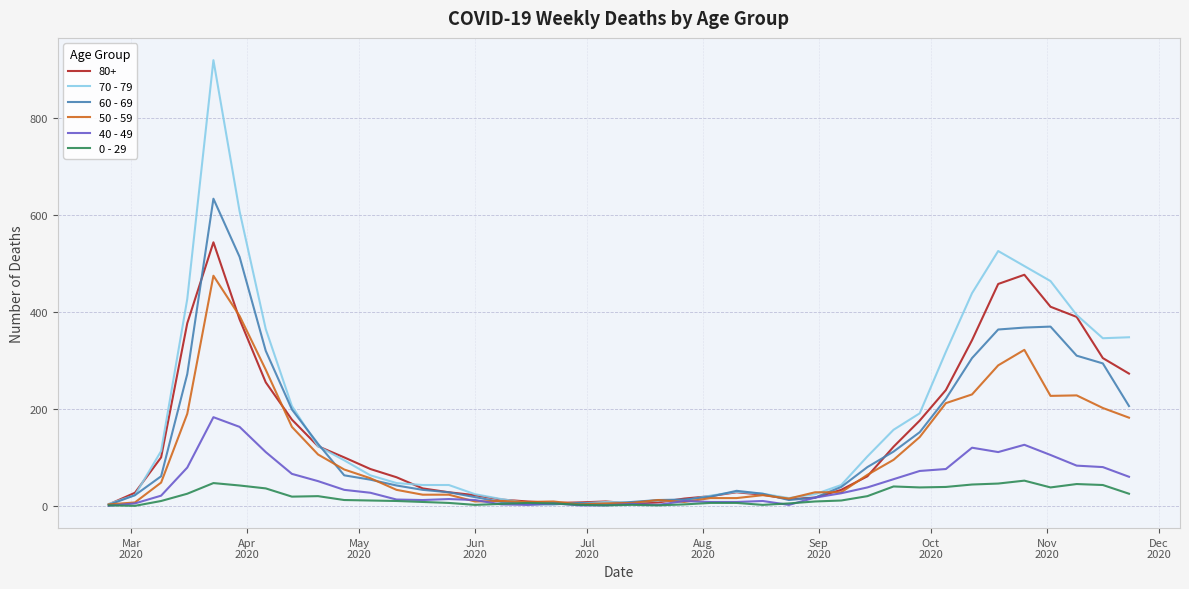

Does the chart display data point markers on the line(s)?

No